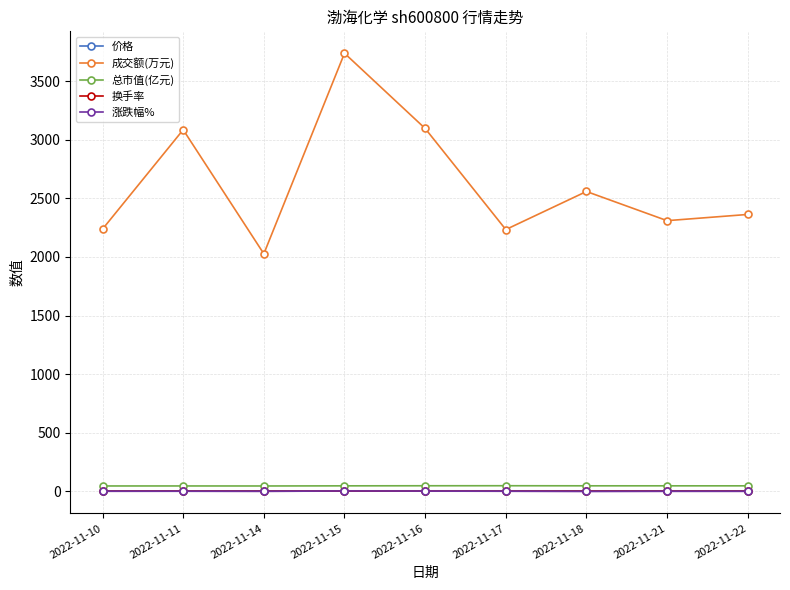

Which series has the largest range (max minus min)?

成交额(万元)